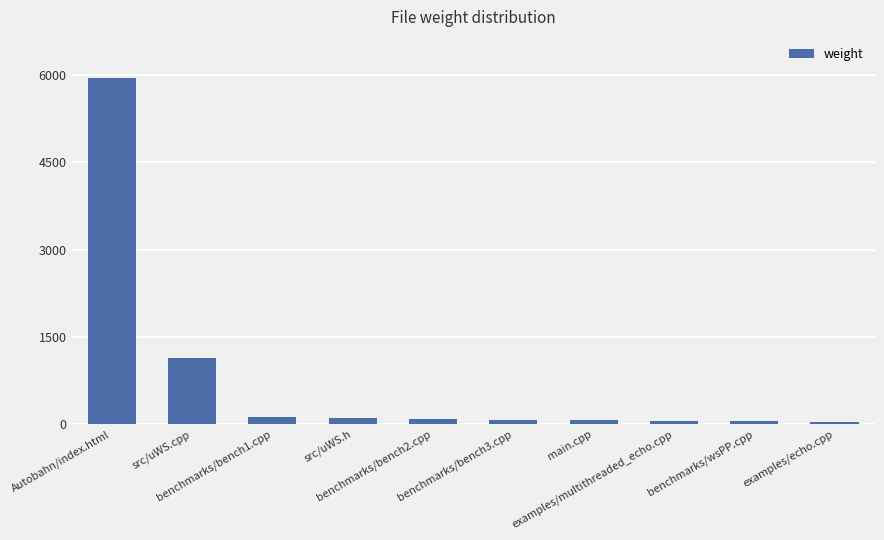

What is the average value?

767